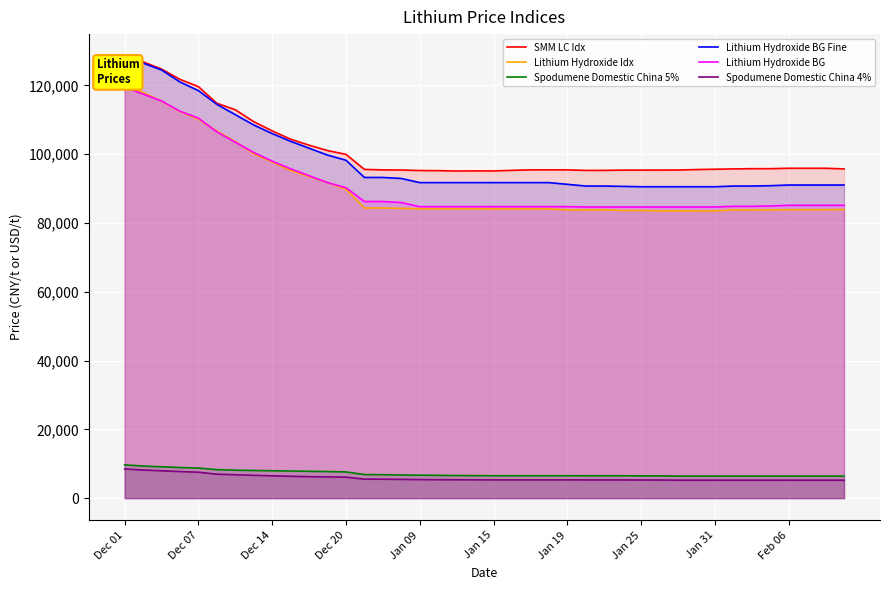

True or false: SMM LC Idx and Lithium Hydroxide BG intersect in this chart.

False